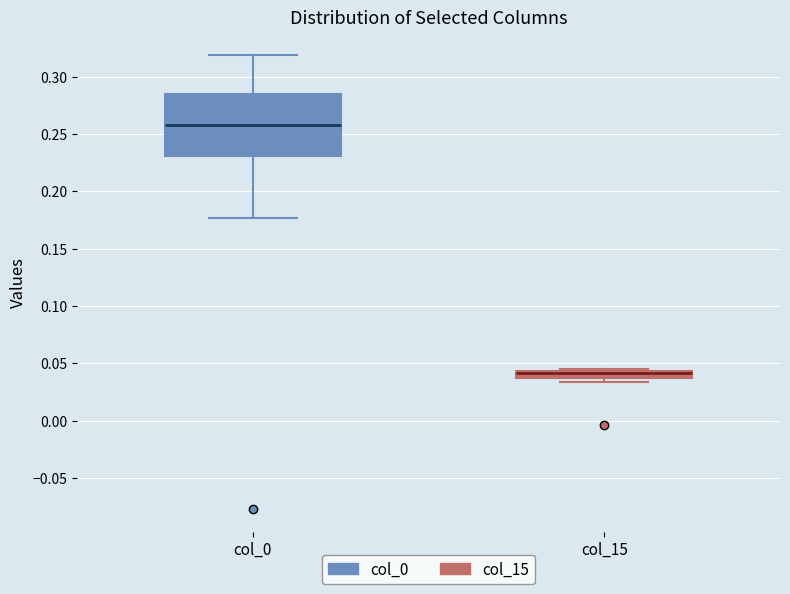

Which box has the highest median line?

col_0